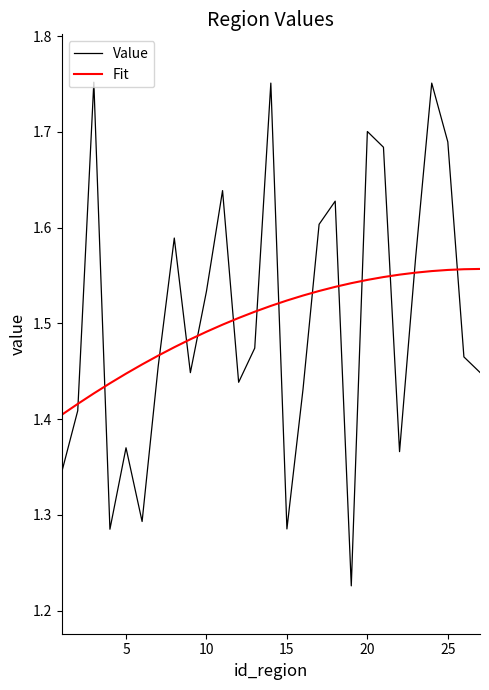

Rank the series by their maximum value, from highest to lowest.

Value, Fit